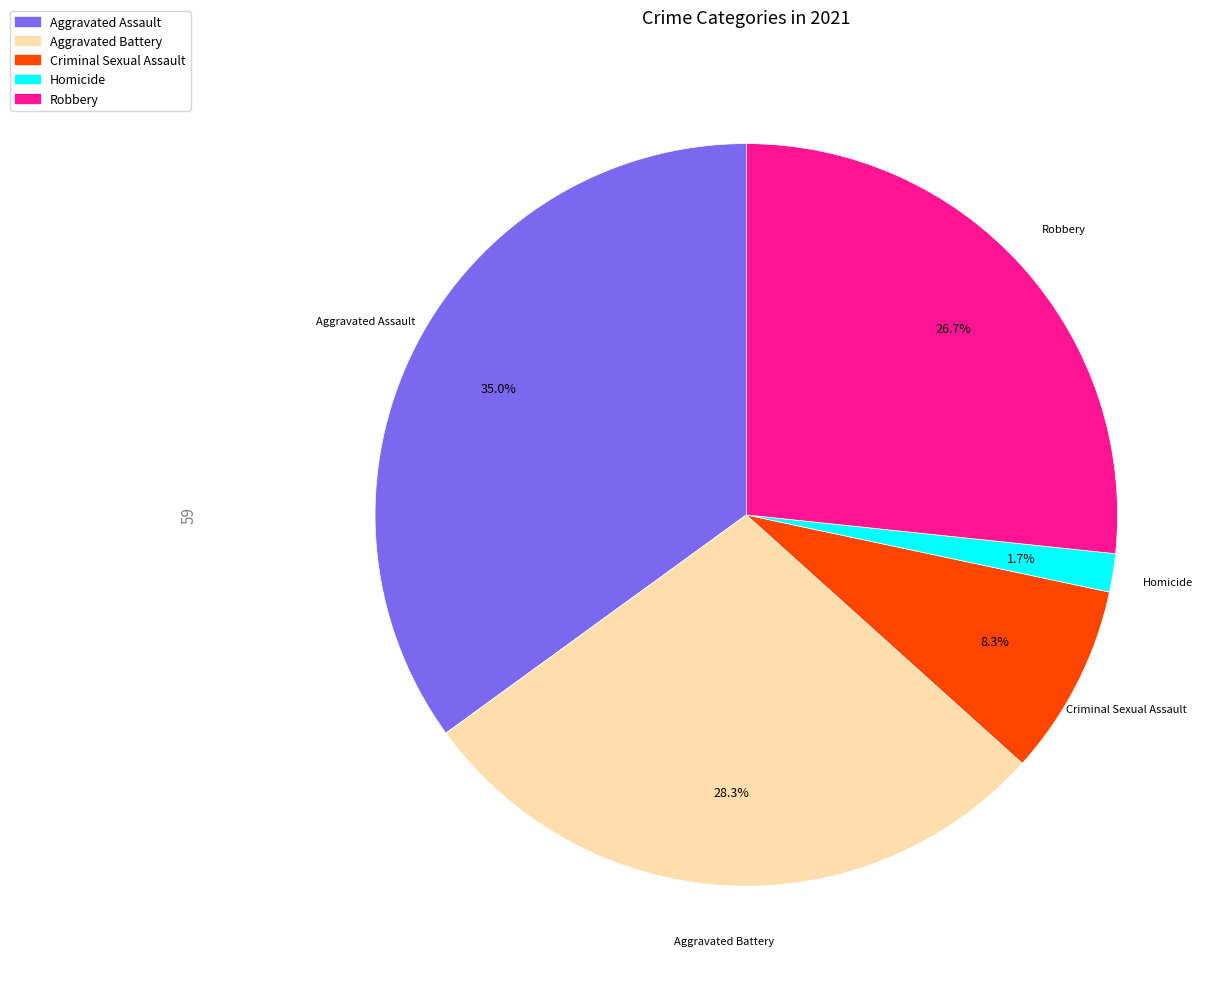

Does any single category account for the majority?

No